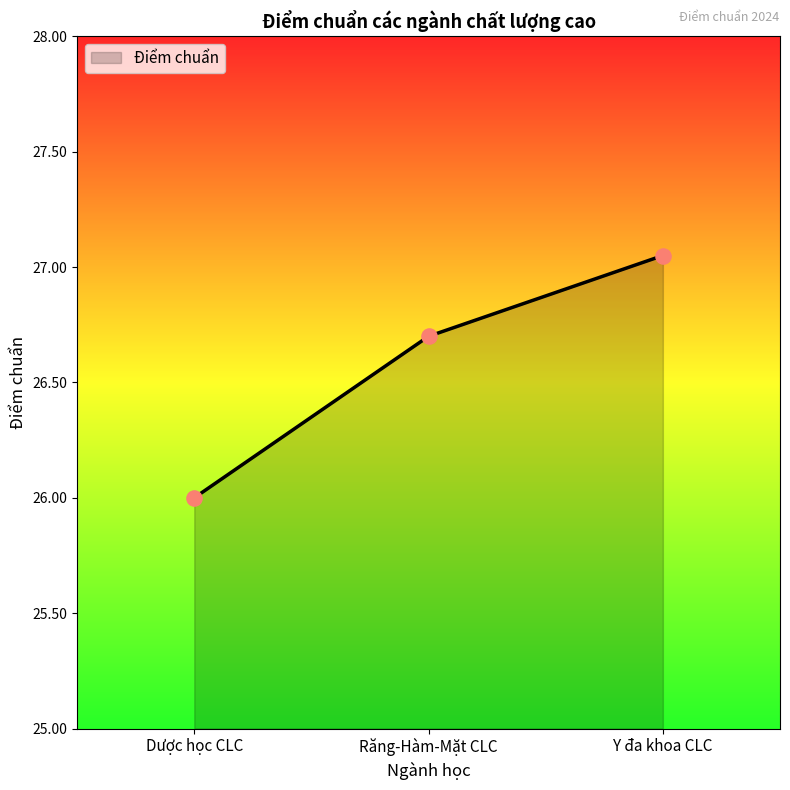

Which has a higher value, Dược học CLC or Răng-Hàm-Mặt CLC?

Răng-Hàm-Mặt CLC